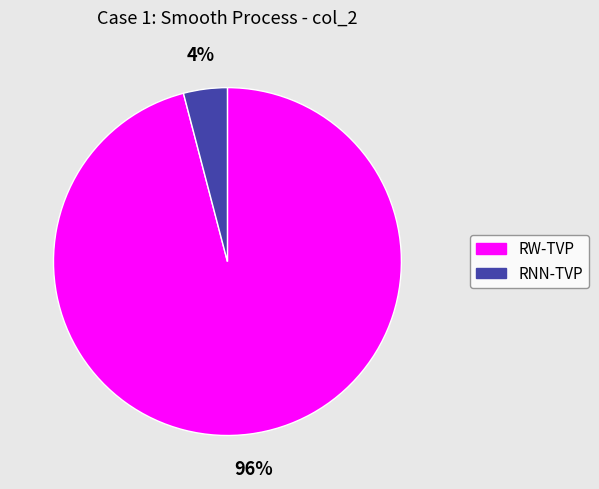

Combined, do RNN-TVP and RW-TVP account for over 50%?

Yes